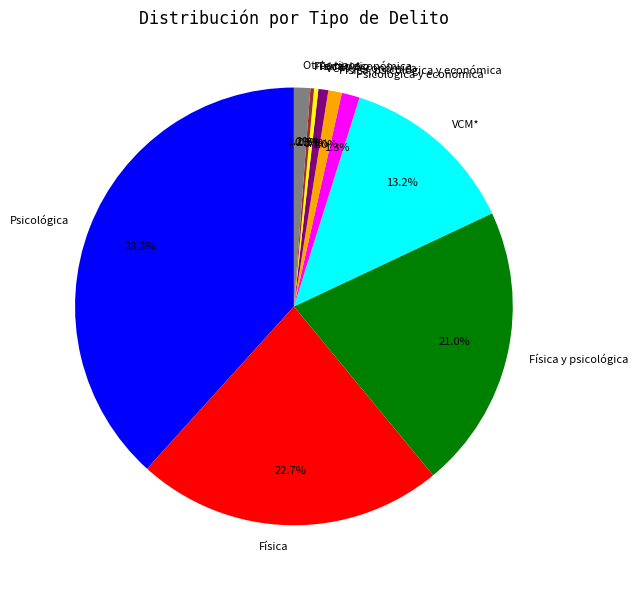

Is there any slice that represents more than half of the pie?

No